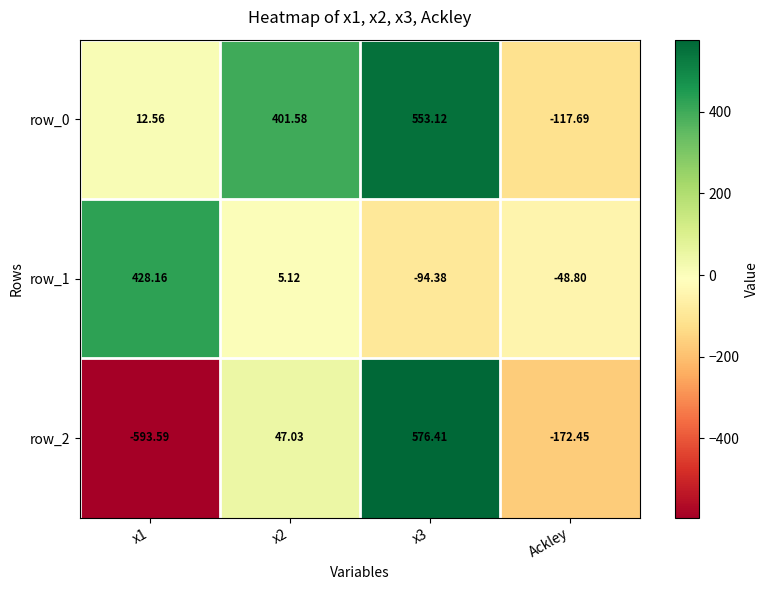

What is the minimum value shown in the chart?

-593.6